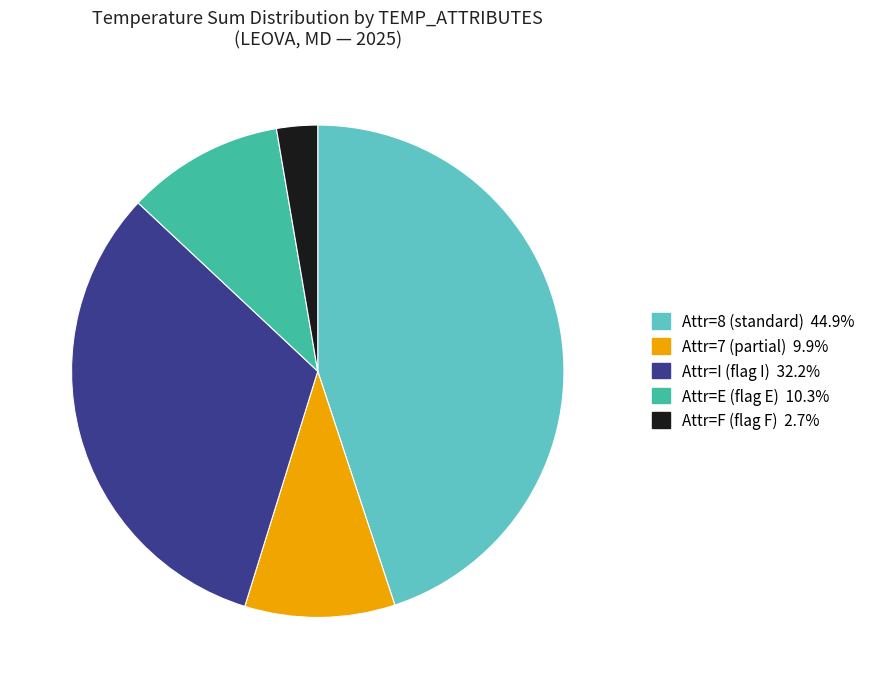

Is there any slice that represents more than half of the pie?

No